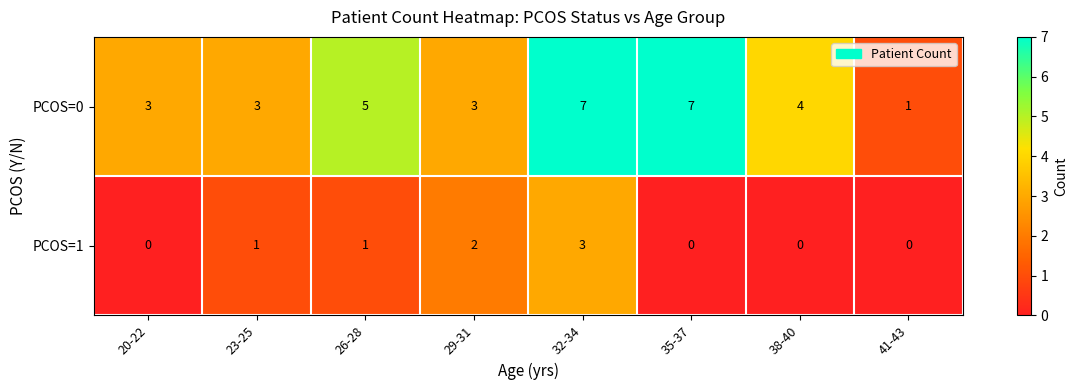

What is the difference between the maximum and minimum values in the PCOS=0 series?

6